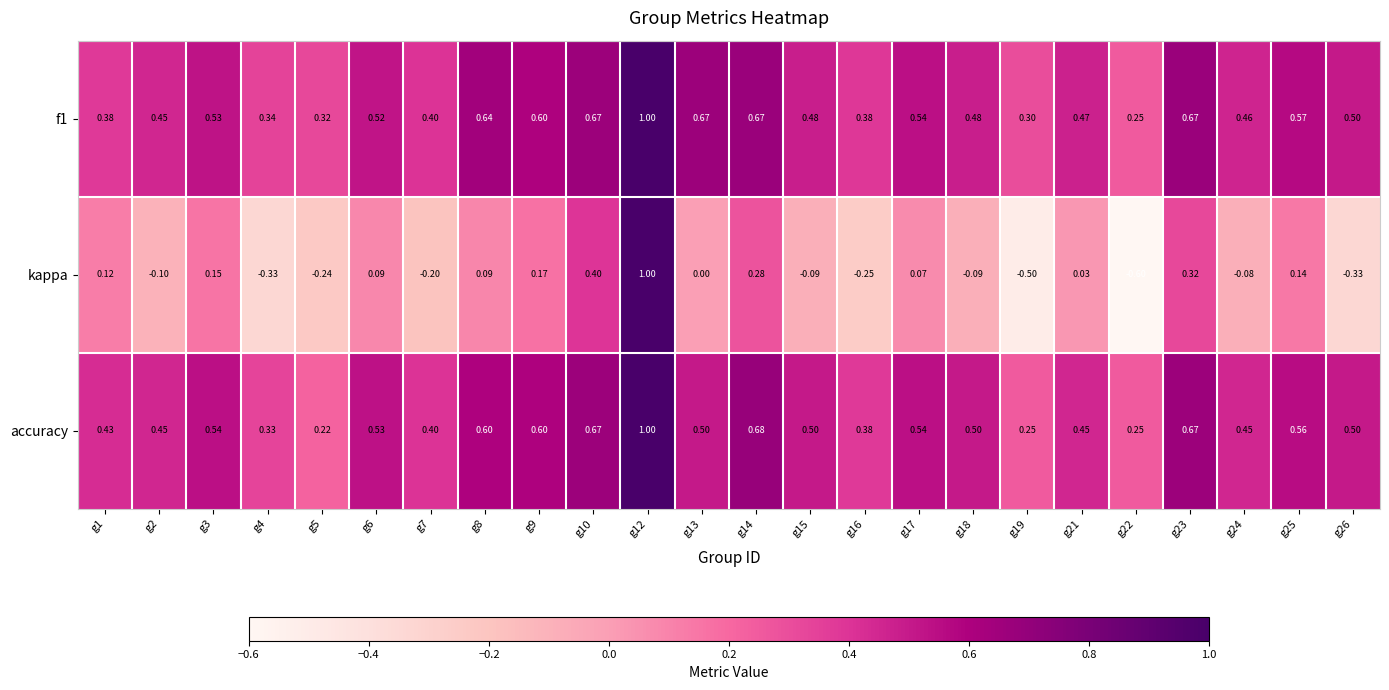

Which series changed the most between g18 and g23?

kappa